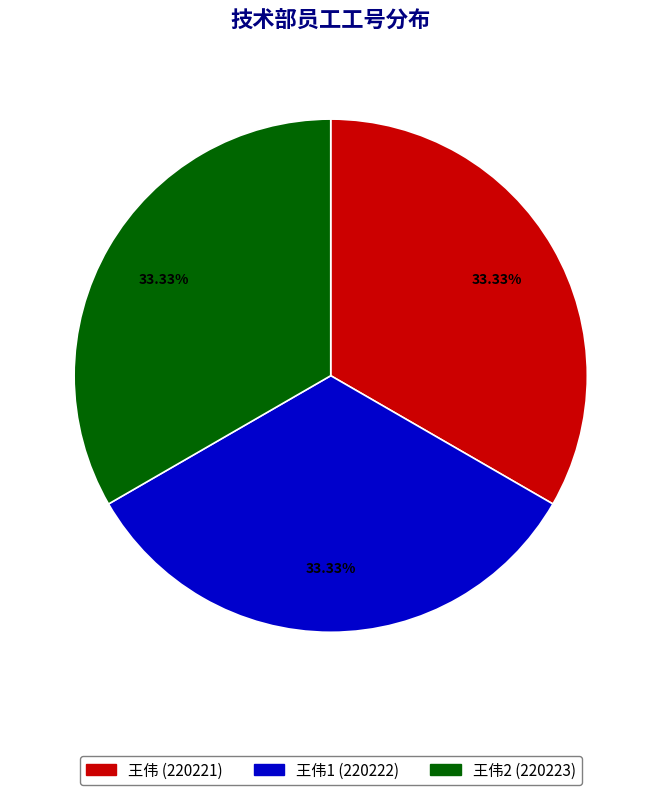

Does 王伟2 (220223) represent more than half of the total?

No